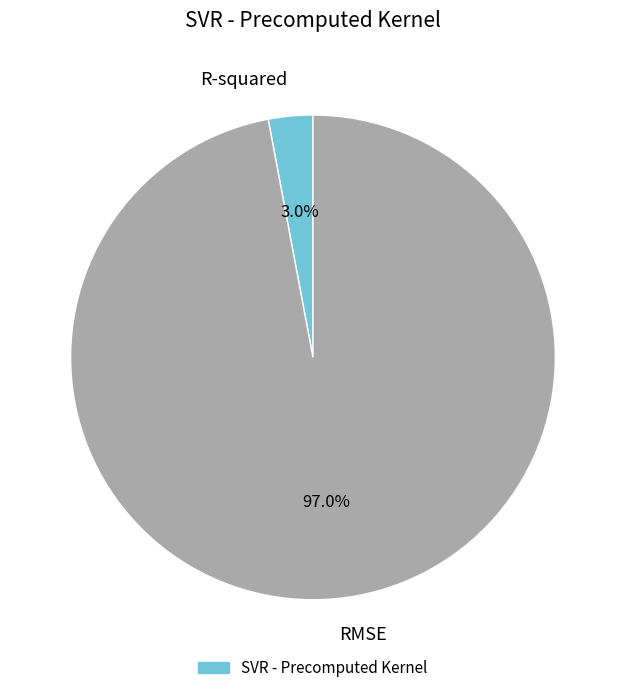

True or false: RMSE accounts for 85% of the total.

False